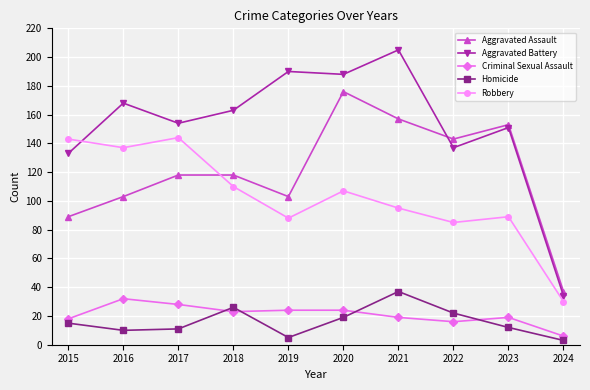

Which series has the widest spread of values?

Aggravated Battery